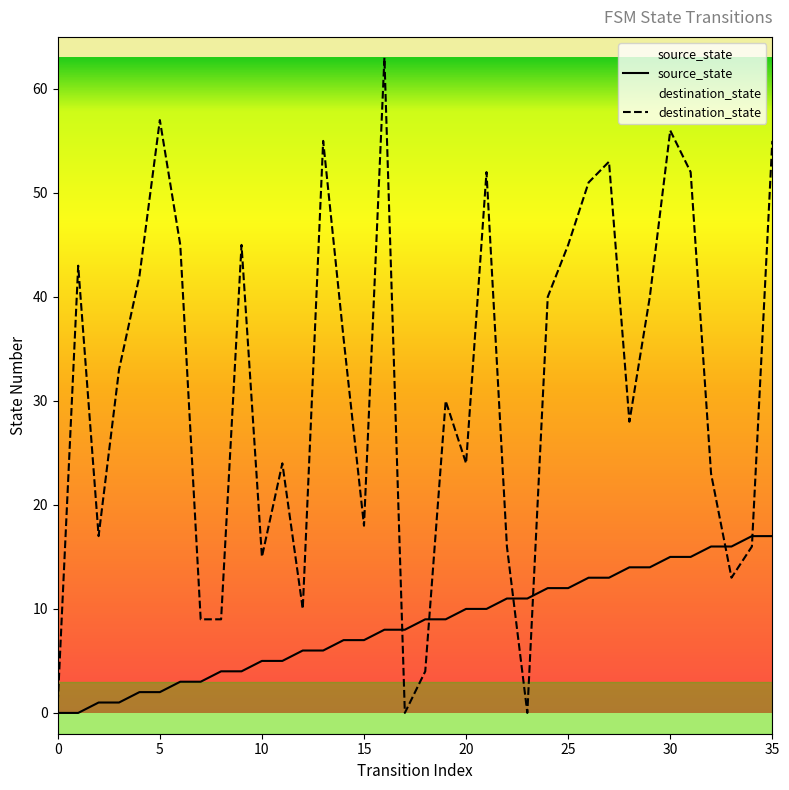

What is the total value across all series at 12?

16